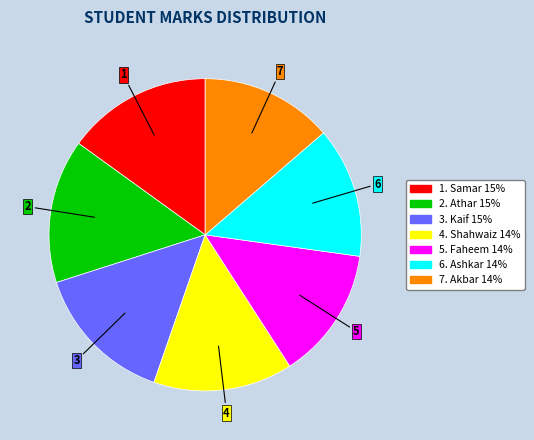

Is there a majority slice in this chart?

No